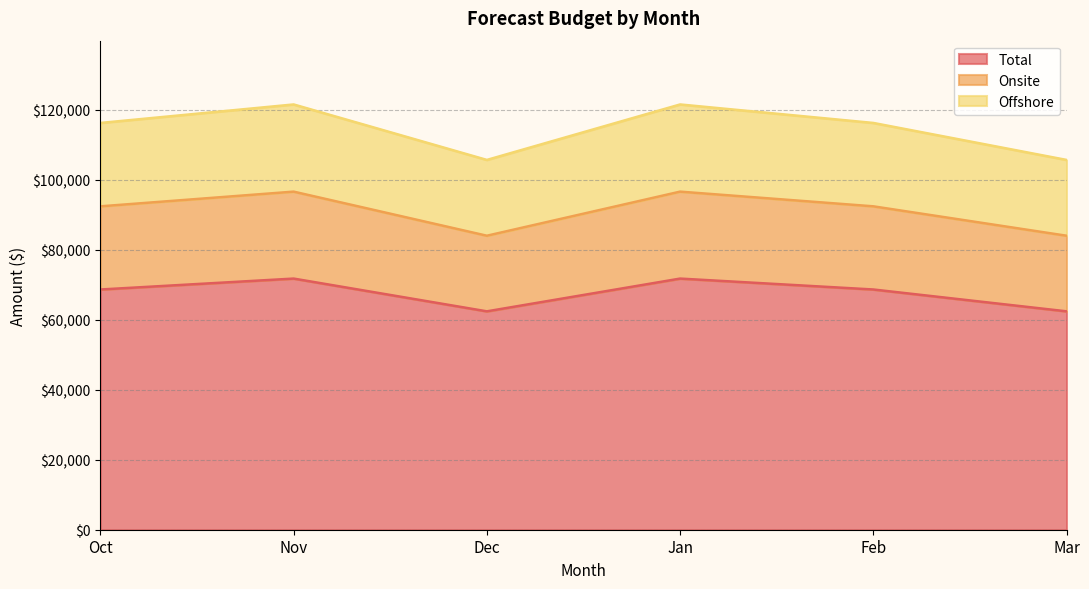

Reading left to right, list all the values displayed in this chart.

Oct: Oct=68631.6	Nov=23760.0	Dec=23823.4
Nov: Oct=71751.2	Nov=24840.0	Dec=24906.2
Dec: Oct=62392.3	Nov=21600.0	Dec=21657.6
Jan: Oct=71751.2	Nov=24840.0	Dec=24906.2
Feb: Oct=68631.6	Nov=23760.0	Dec=23823.4
Mar: Oct=62392.3	Nov=21600.0	Dec=21657.6